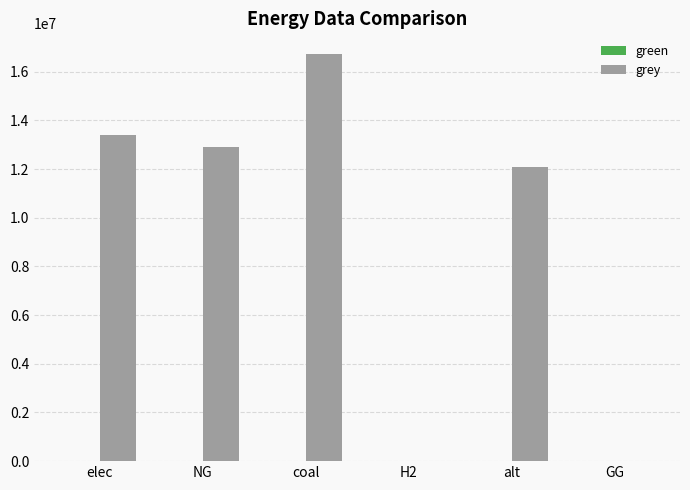

Reading right to left, extract all data points from this chart.

GG=0.0	alt=12083802.7	H2=0.0	coal=16742188.6	NG=12908590.9	elec=13421333.8